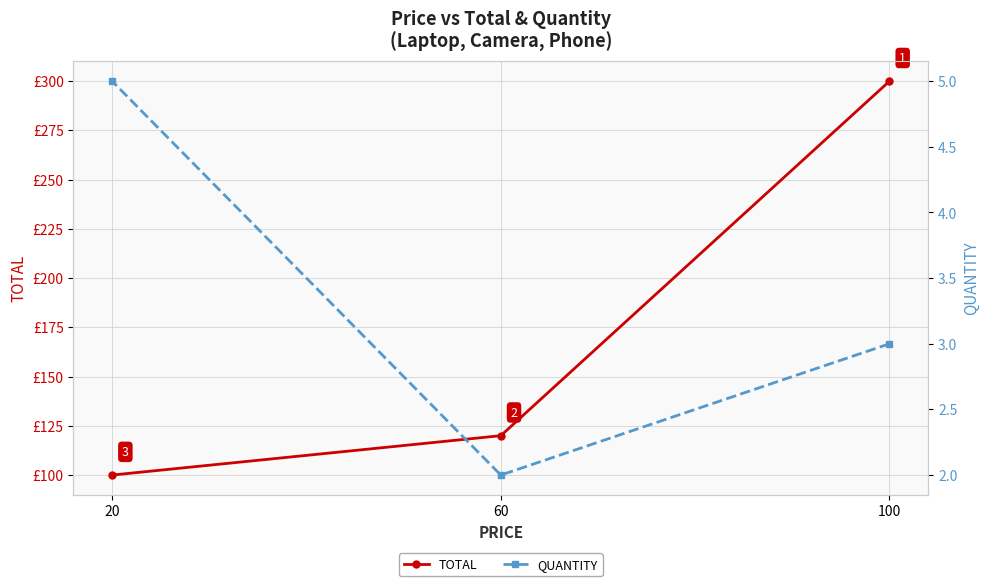

Rank the series by their maximum value, from highest to lowest.

TOTAL, QUANTITY